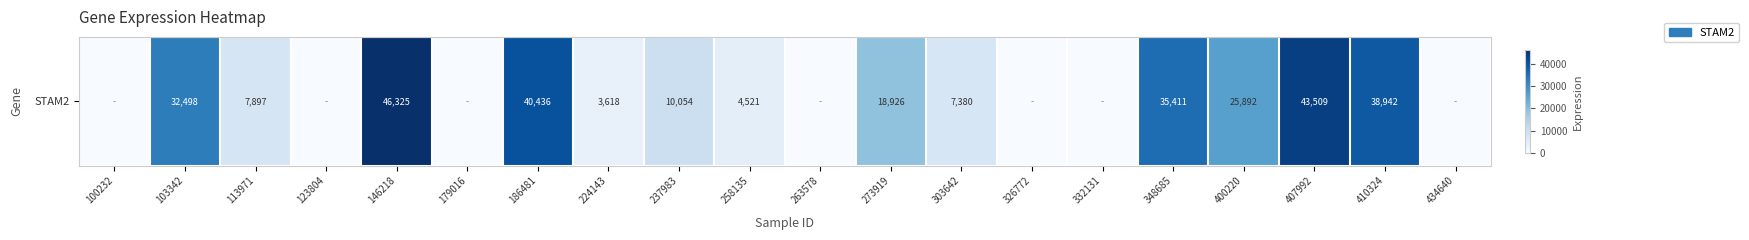

List the labels in order of value, smallest first.

100232, 123804, 179016, 263578, 326772, 332131, 434640, 224143, 258135, 303642, 113971, 237983, 273919, 400220, 103342, 348685, 410324, 186481, 407992, 146218